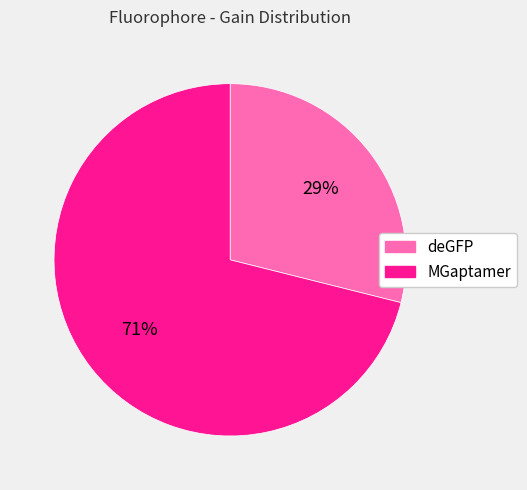

Rank the categories by value from lowest to highest.

deGFP, MGaptamer